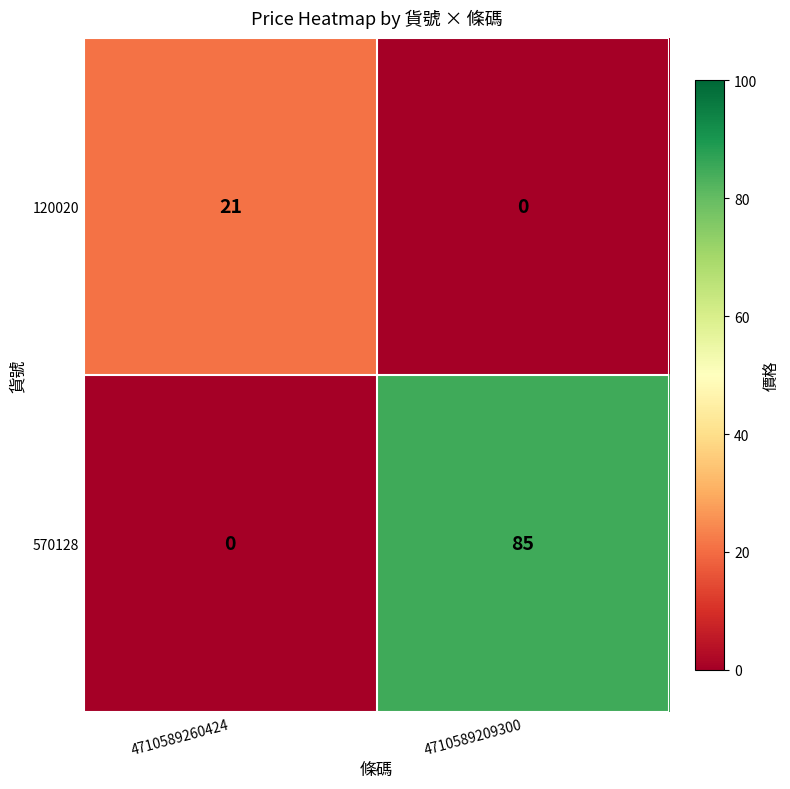

Which series has the largest range (max minus min)?

570128